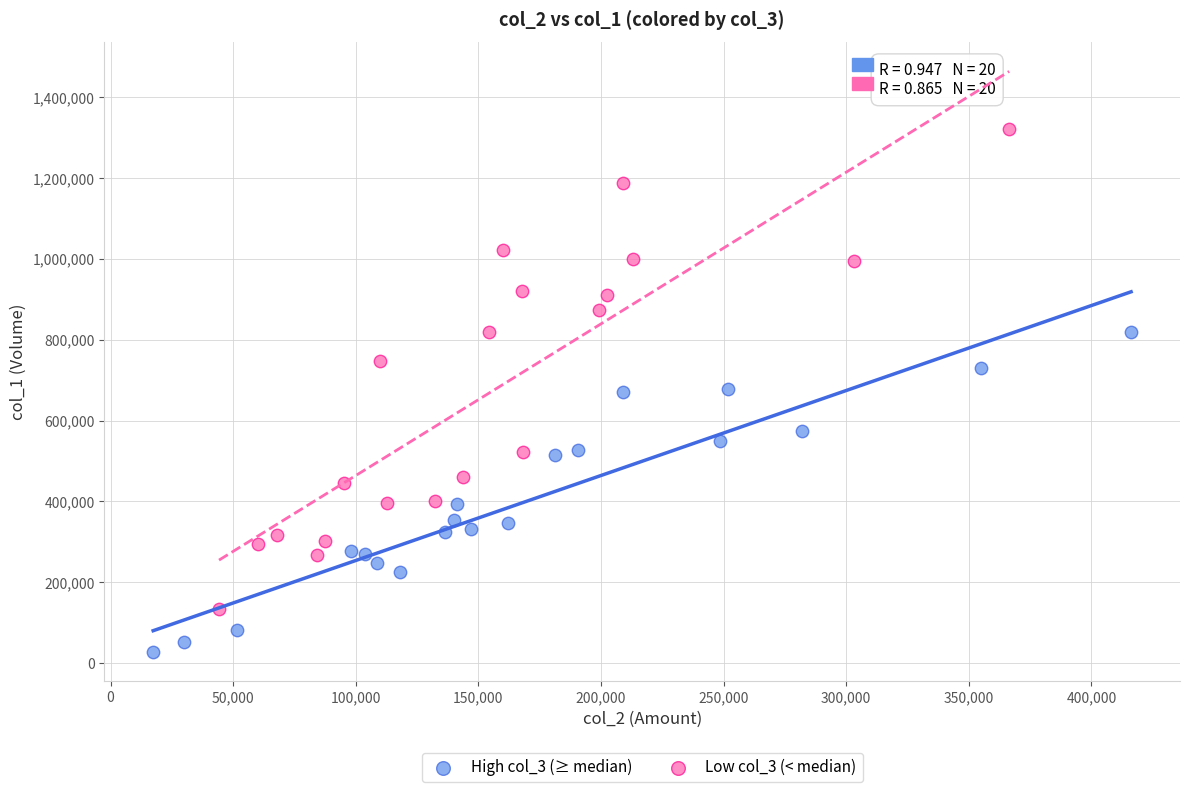

What are all the series names shown in the legend?

High col_3 (≥ median), Low col_3 (< median)